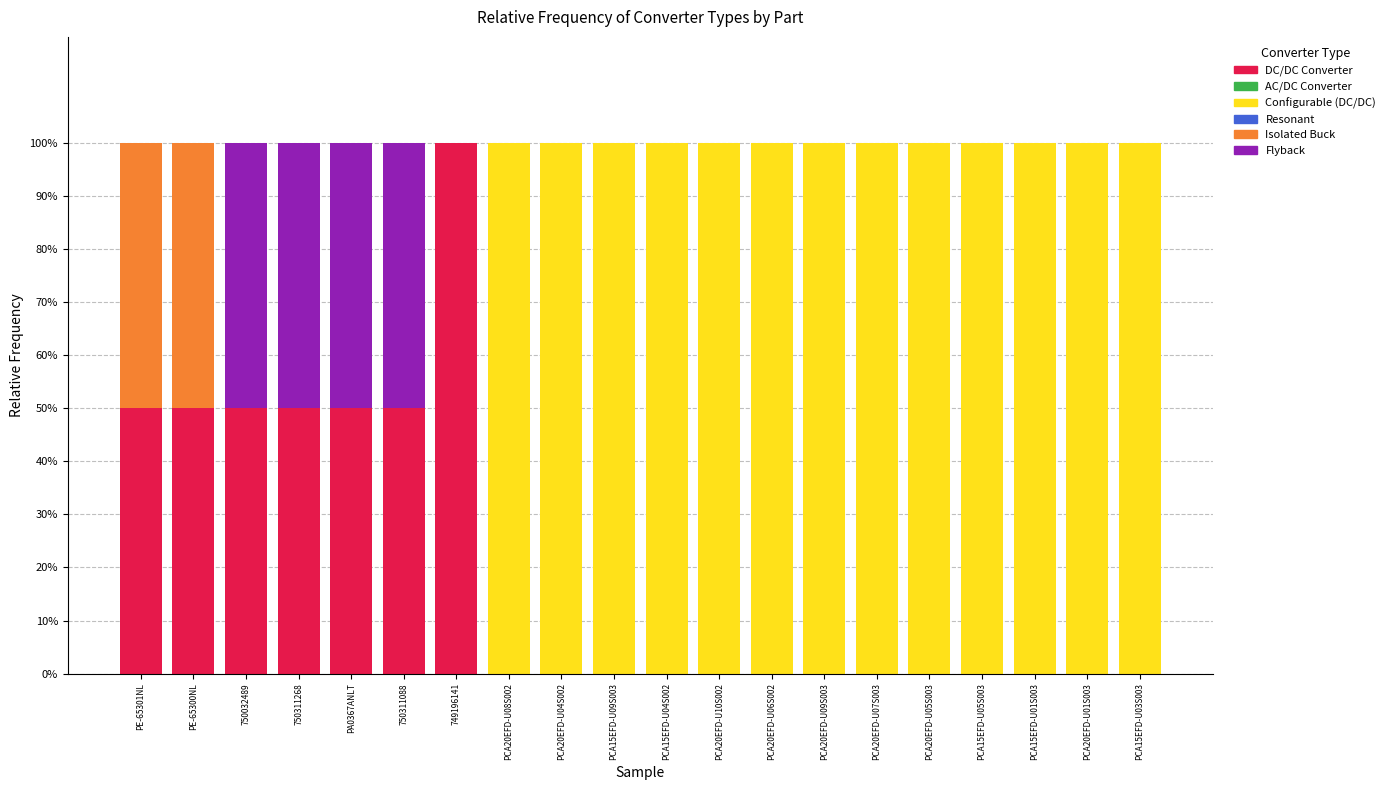

Is it true that DC/DC Converter equals 0 at PCA15EFD-U03S003?

True